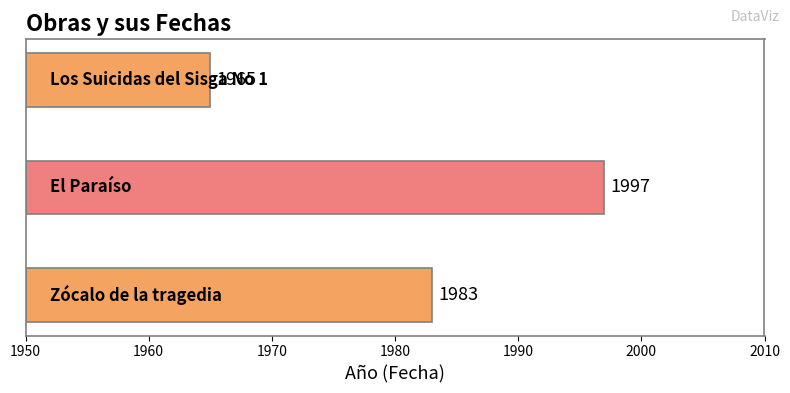

Rank the categories by value from highest to lowest.

El Paraíso, Zócalo de la tragedia, Los Suicidas del Sisga No 1